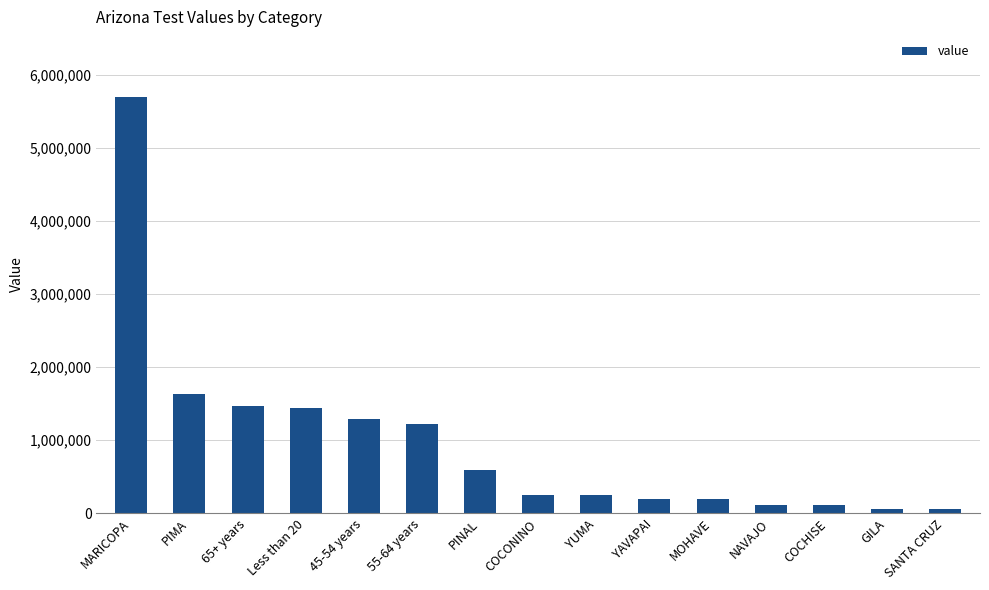

What is the label of the 14th bar from the left?

GILA